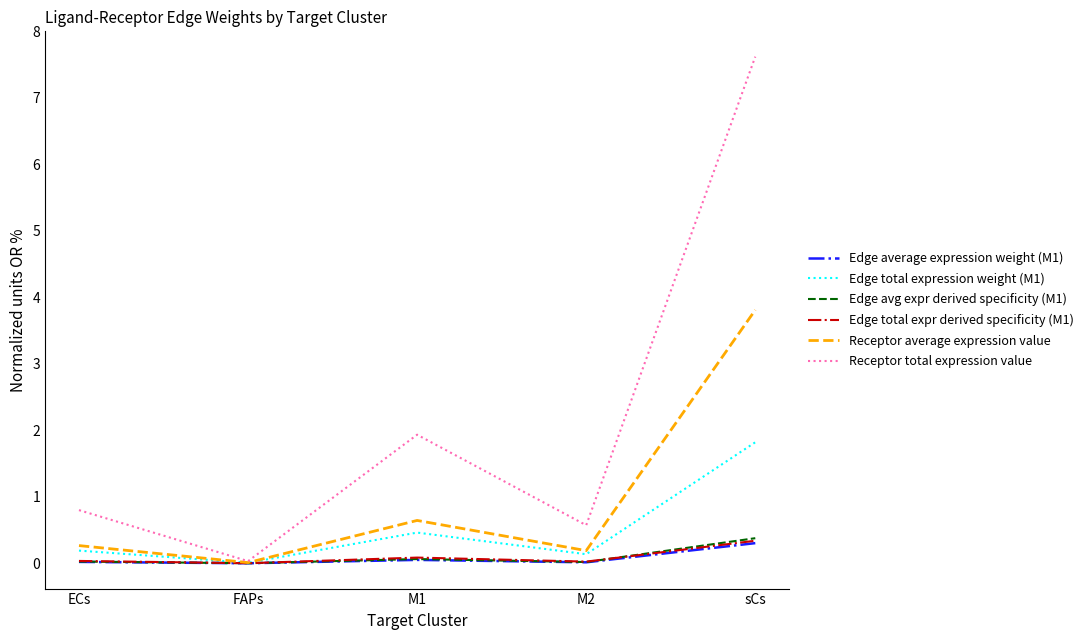

How many series are shown in this chart?

6